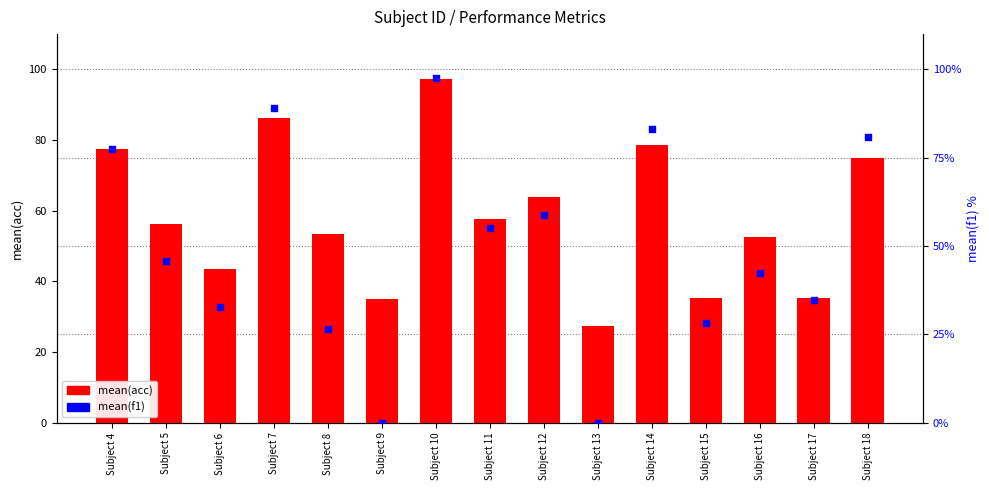

What are all the series names shown in the legend?

mean(acc), mean(f1)